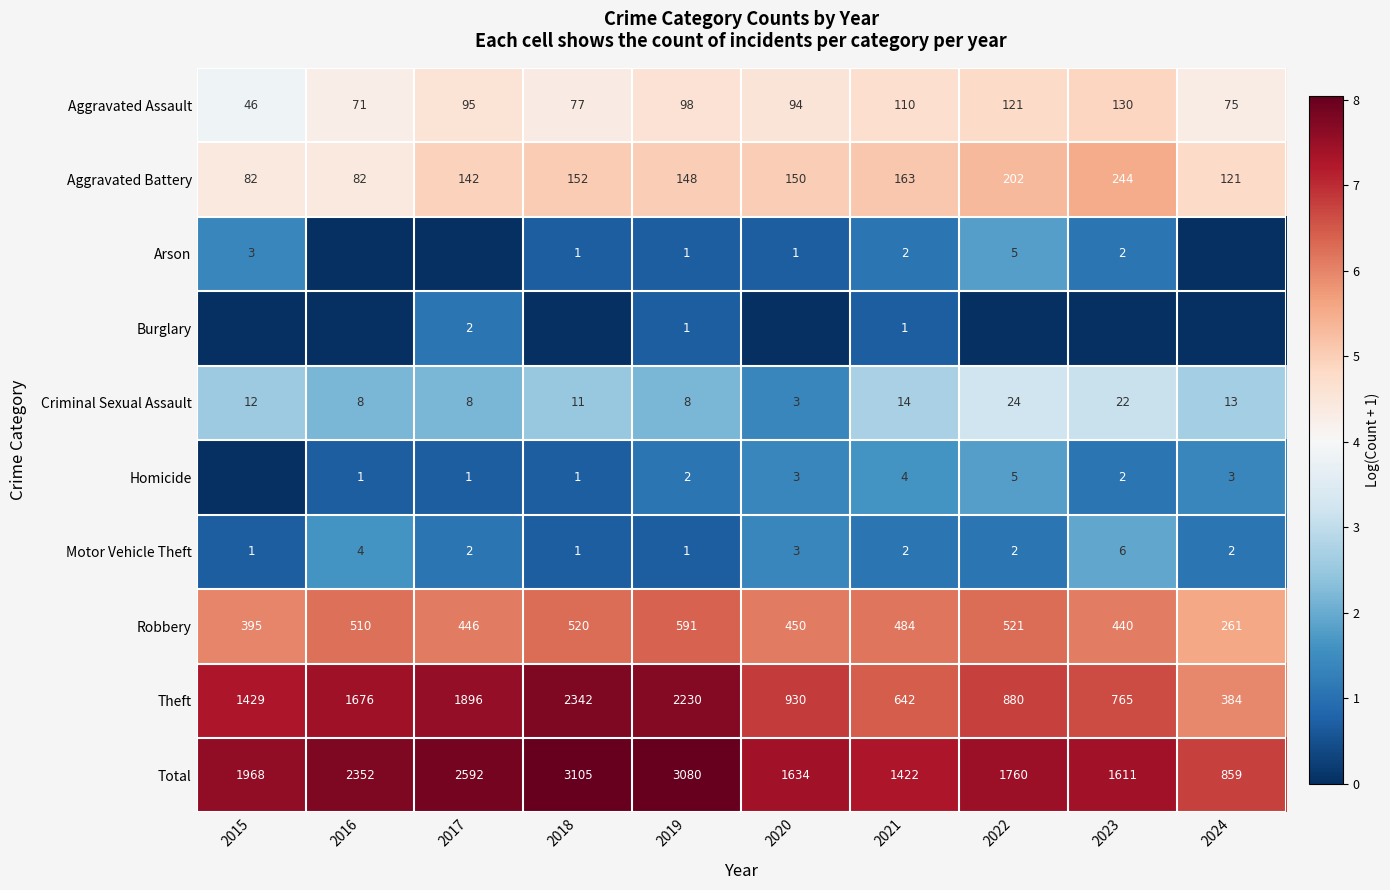

The Criminal Sexual Assault series shows 24 at 2022. True or false?

True